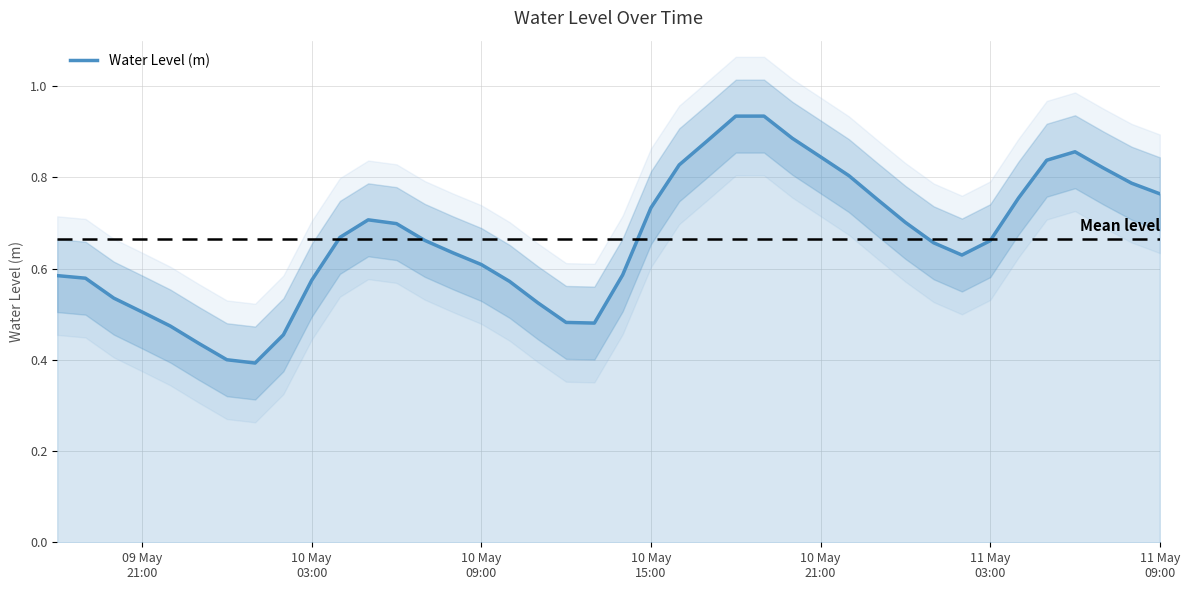

How many points are higher than both their immediate neighbors (excluding endpoints)?

3